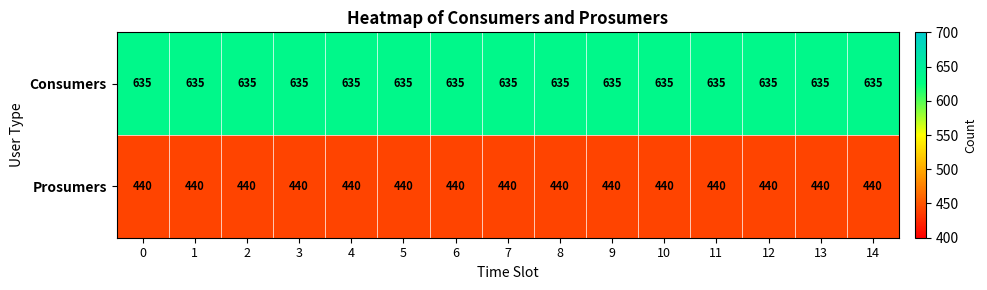

Which series has the largest total across all categories?

Consumers